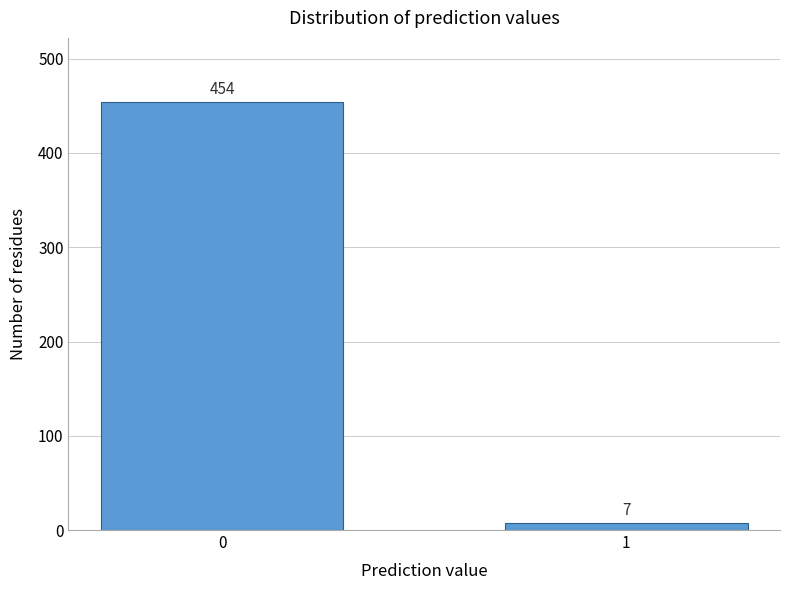

Reading left to right, what are all the values shown in this chart?

0=454	1=7